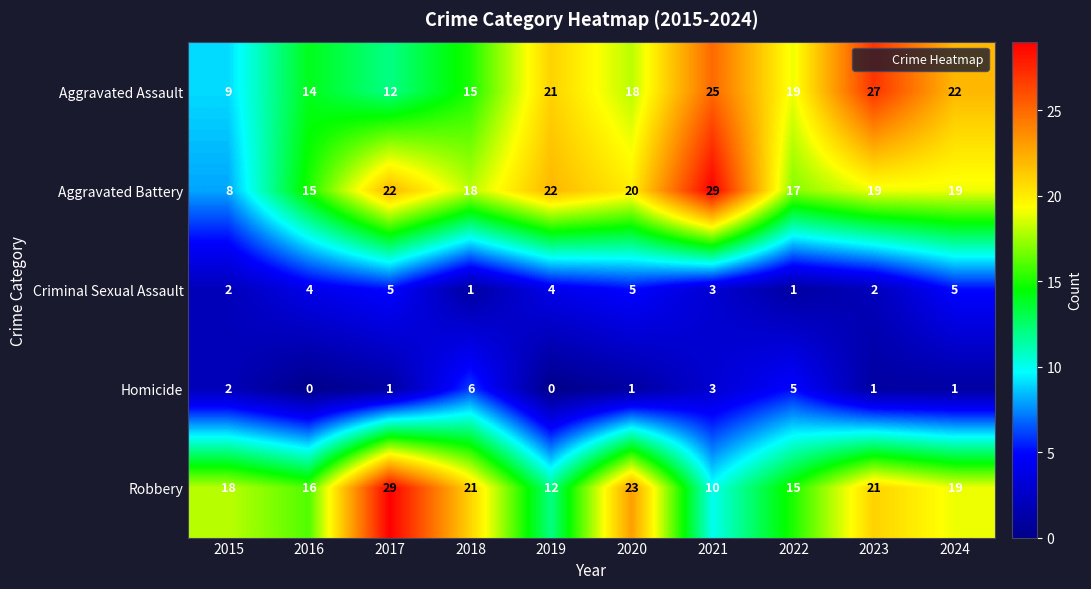

At how many categories does at least one series exceed 20?

7